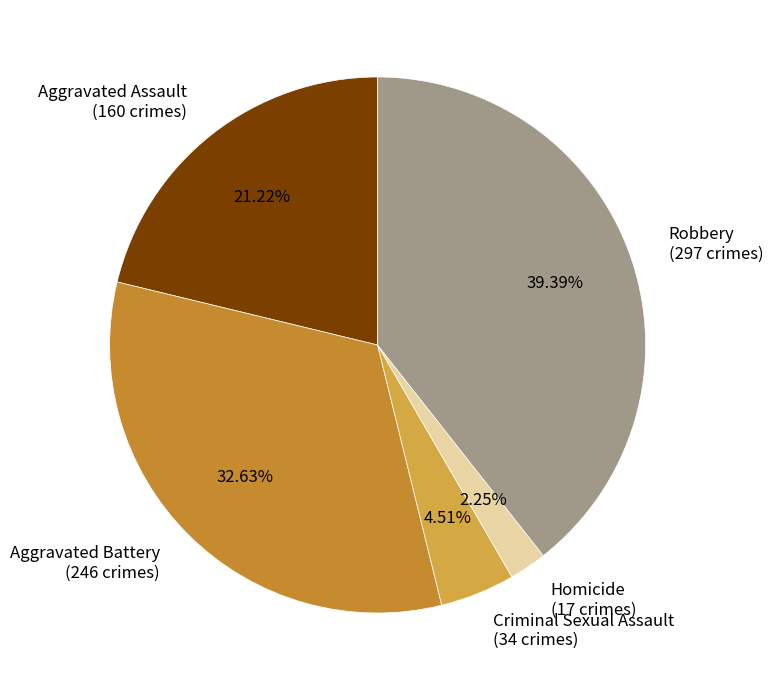

Which category has the smallest portion of the pie?

Homicide